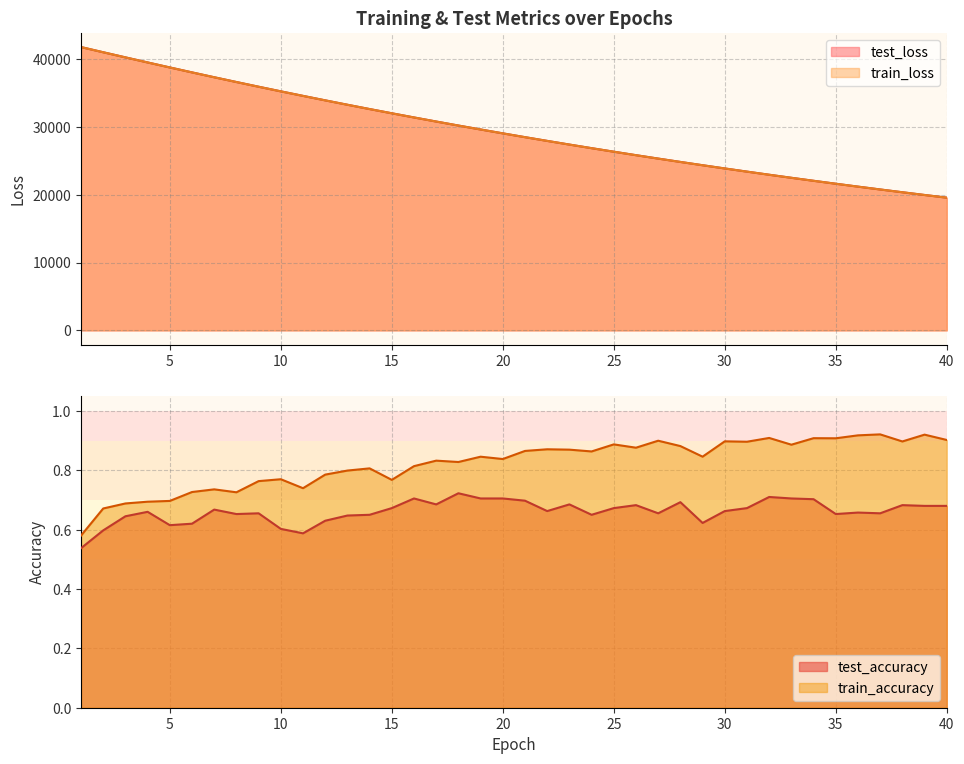

What is the value of the train_accuracy point at the 17th from the left?

0.8